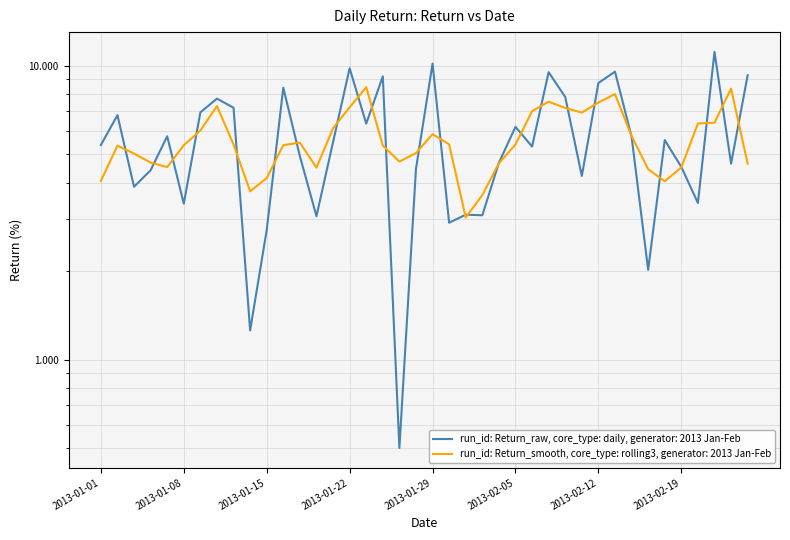

What is the sum of all values?

229.4